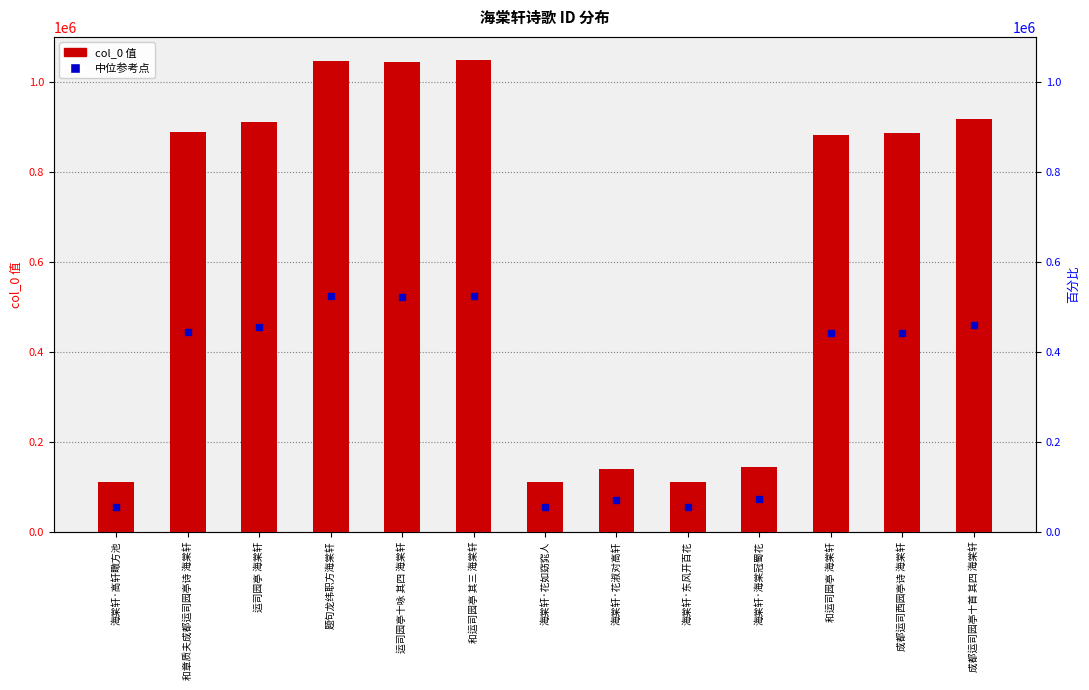

How many values exceed 885870?

6